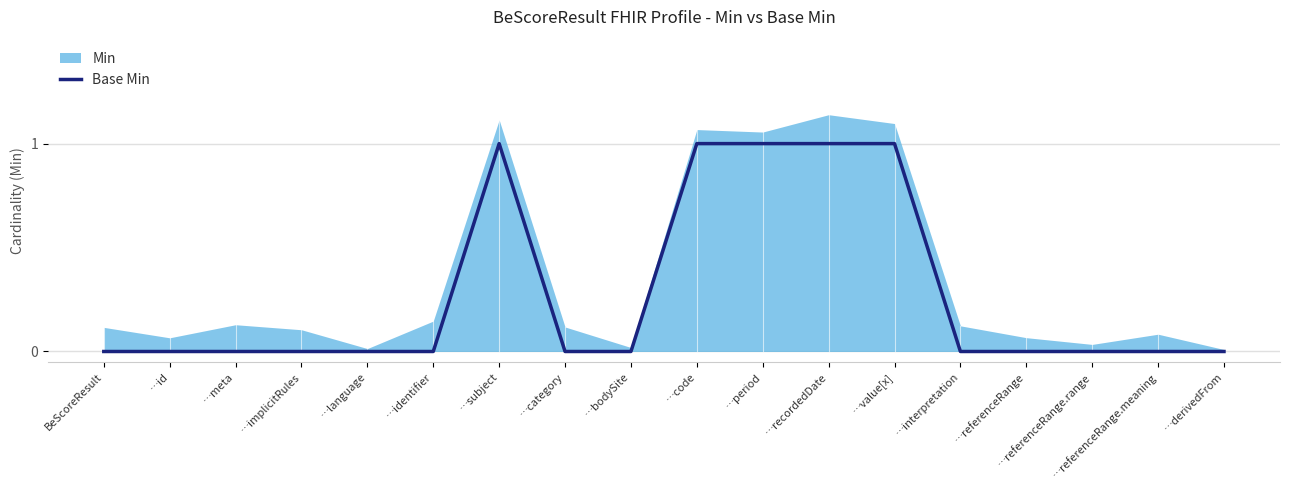

True or false: the data has more than 1 interior local peaks.

False